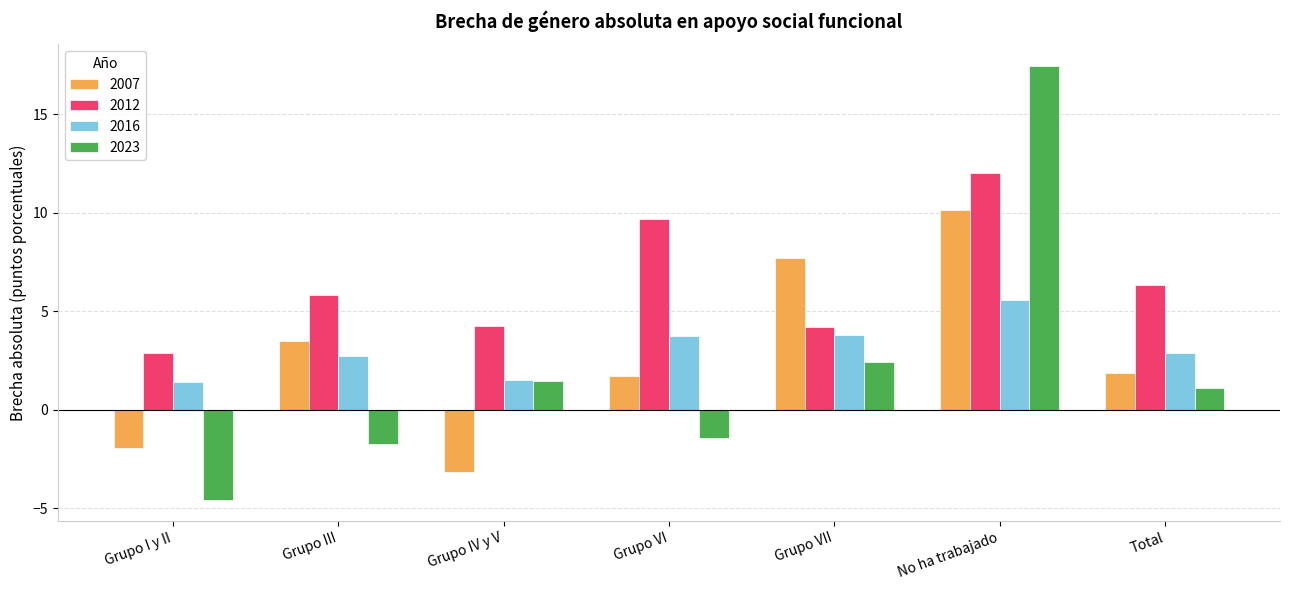

Which label corresponds to the largest value in the chart?

No ha trabajado